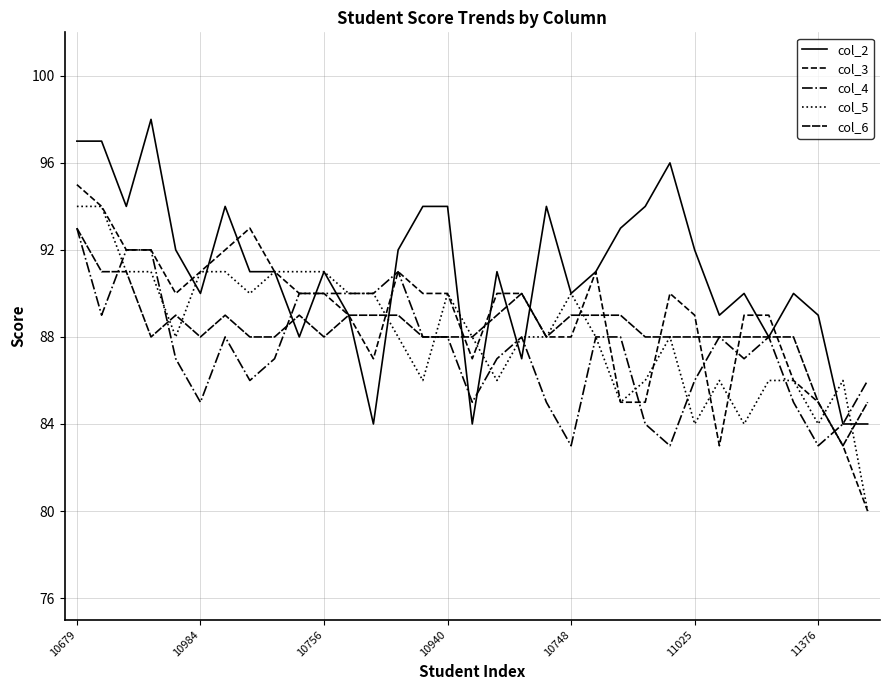

Does the chart display data point markers on the line(s)?

No